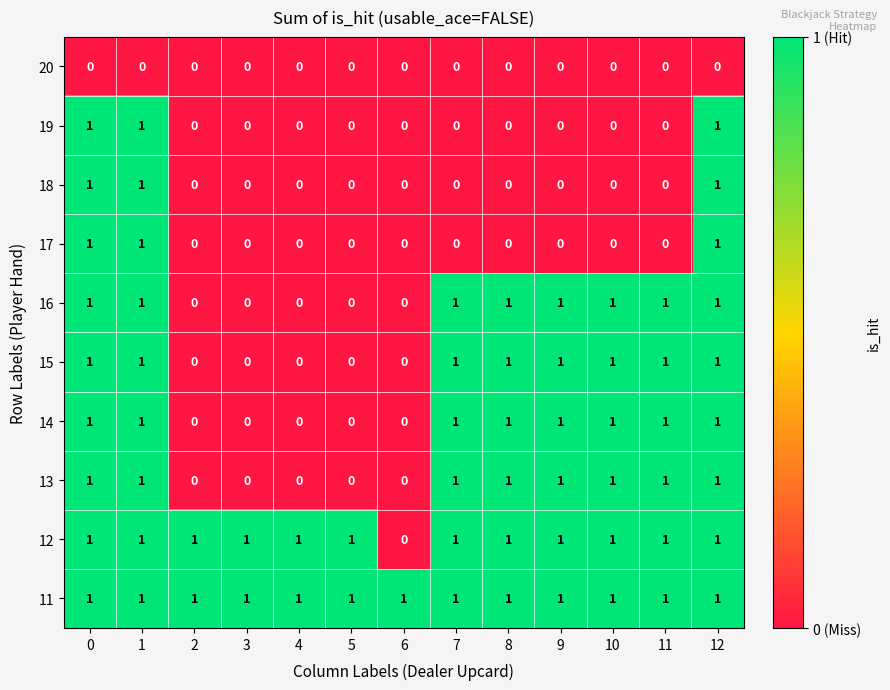

Count the 12 values in the range 1 to 2.

12